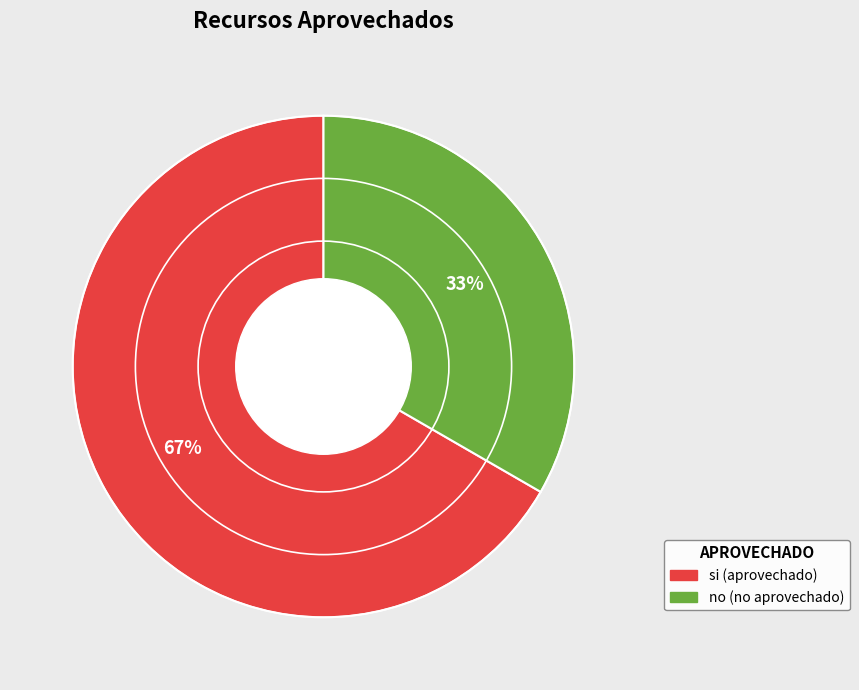

Rank the categories by value from highest to lowest.

si, no